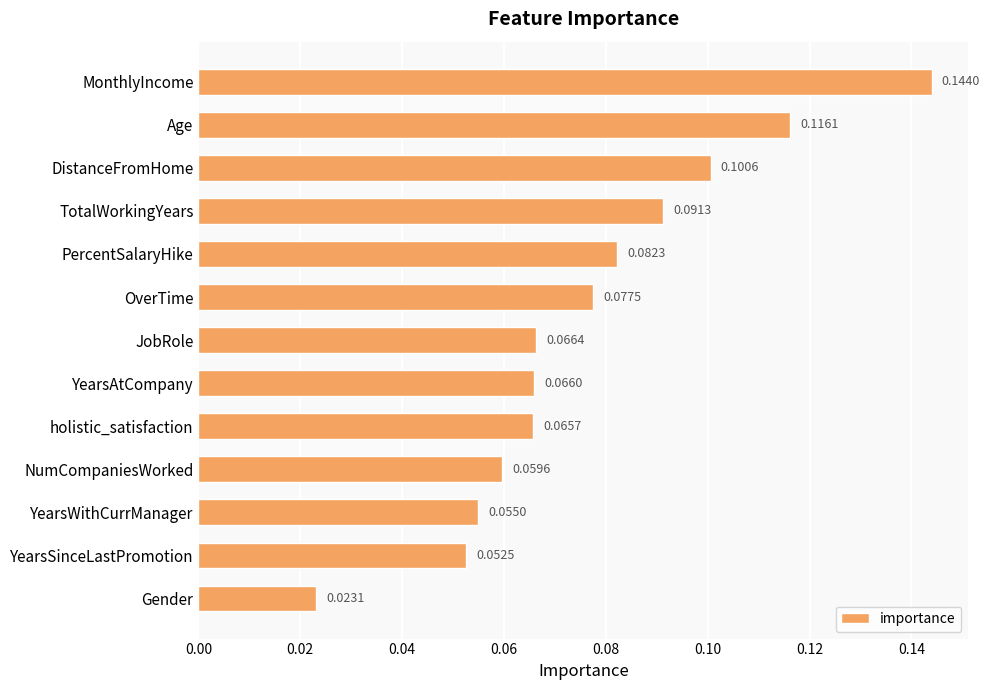

What is the sum of all values?

1.0